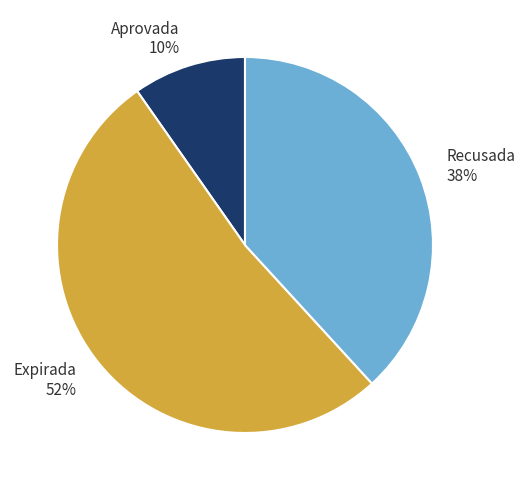

Which category accounts for the majority?

Expirada